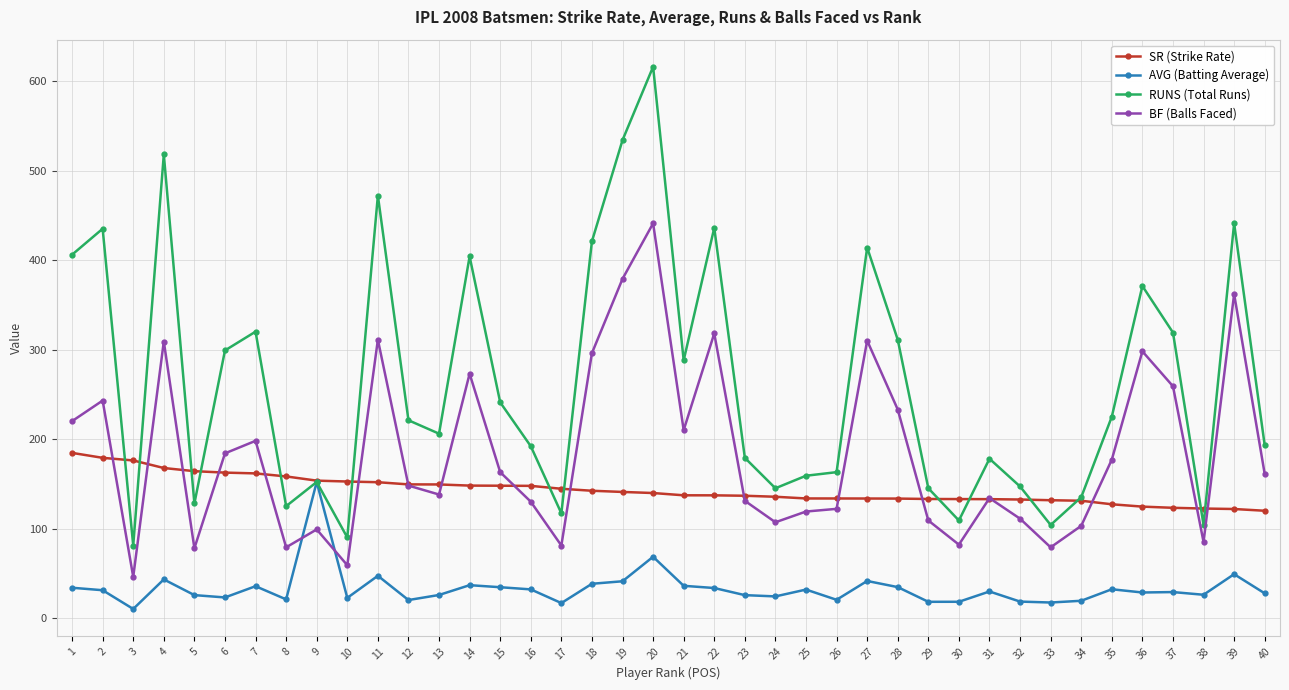

Which series has the largest total across all categories?

RUNS (Total Runs)